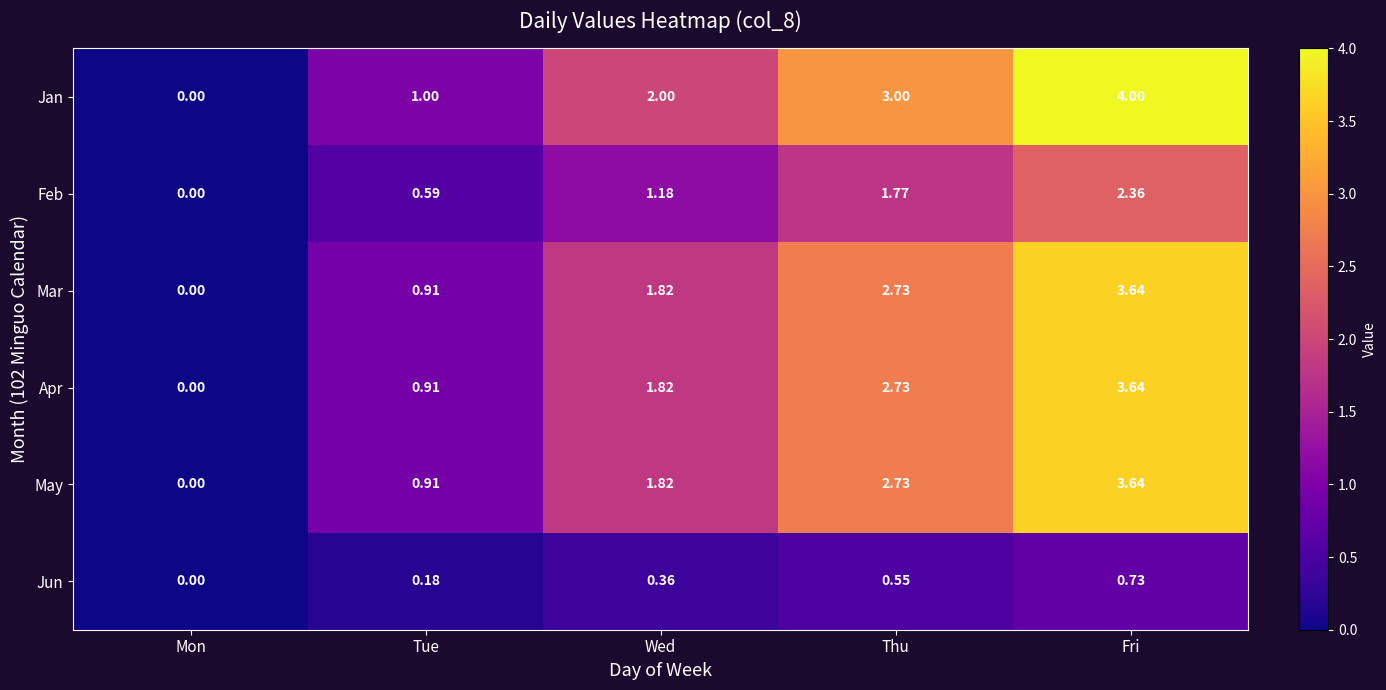

At which category is the sum across all series the highest?

Fri